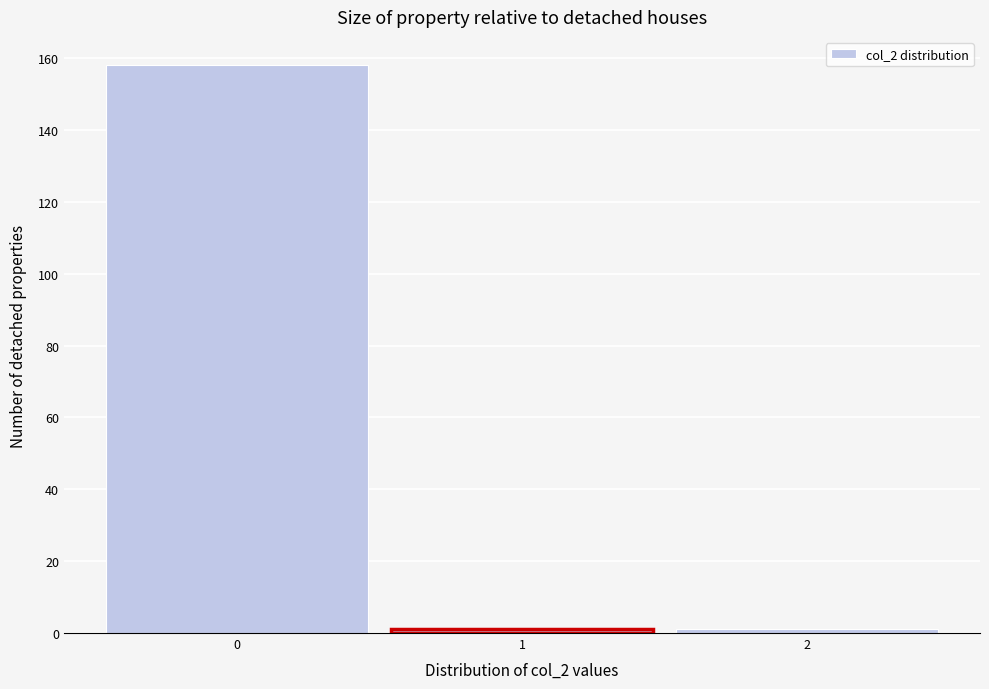

Reading left to right, list every bar in this chart as the range it spans on the x-axis followed by its height. The values are not printed on the chart, so give them approximately, as read against the axis.

-0.5 to 0.5: 158
0.5 to 1.5: under 2
1.5 to 2.5: under 2